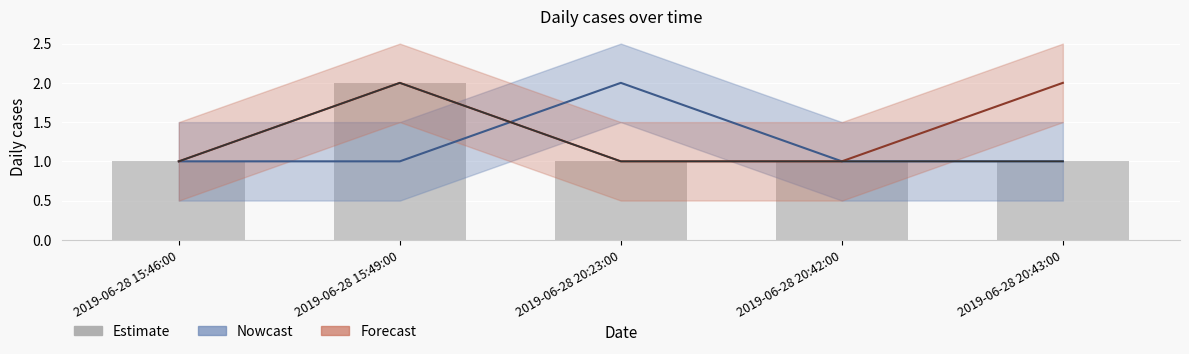

Reading left to right, what are all the values shown in this chart?

1	2	1	1	1